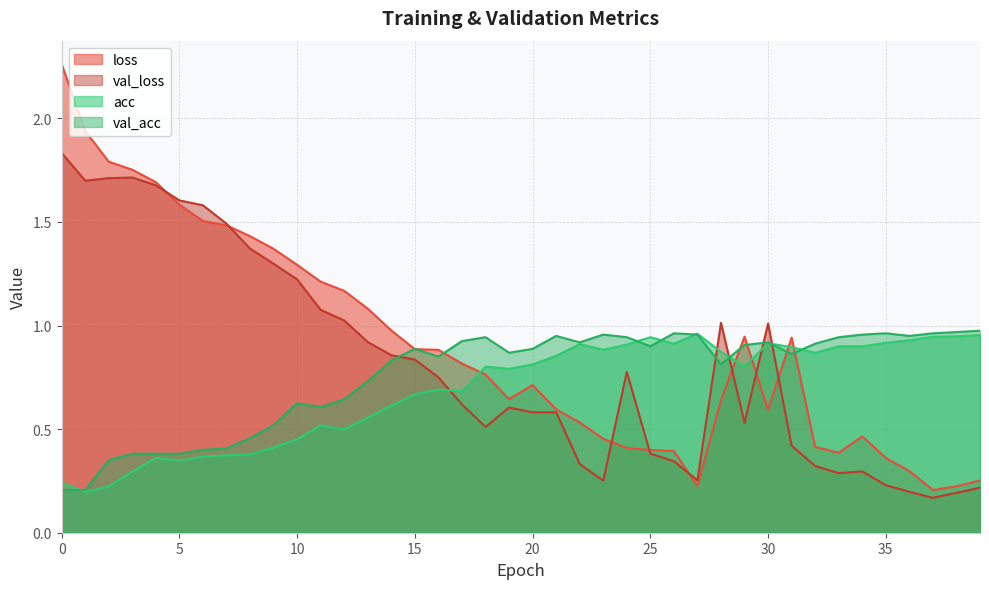

What is the maximum value shown in the chart?

2.3